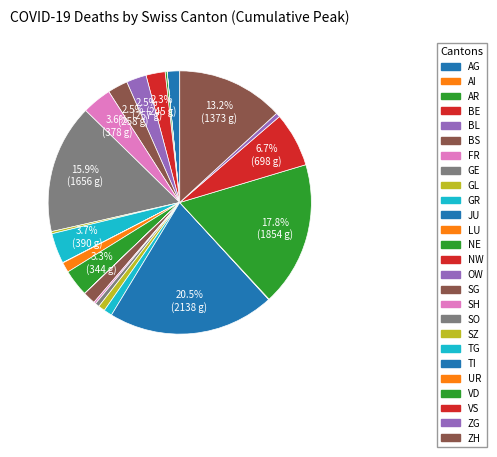

To the nearest percent, what is the difference between the LU and OW slice percentages?

1%